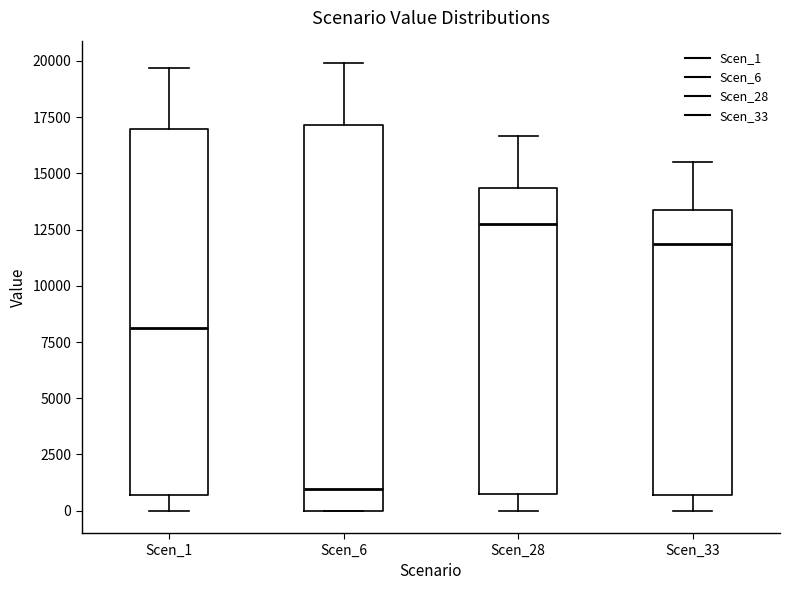

Which box's median line is the lowest?

Scen_6